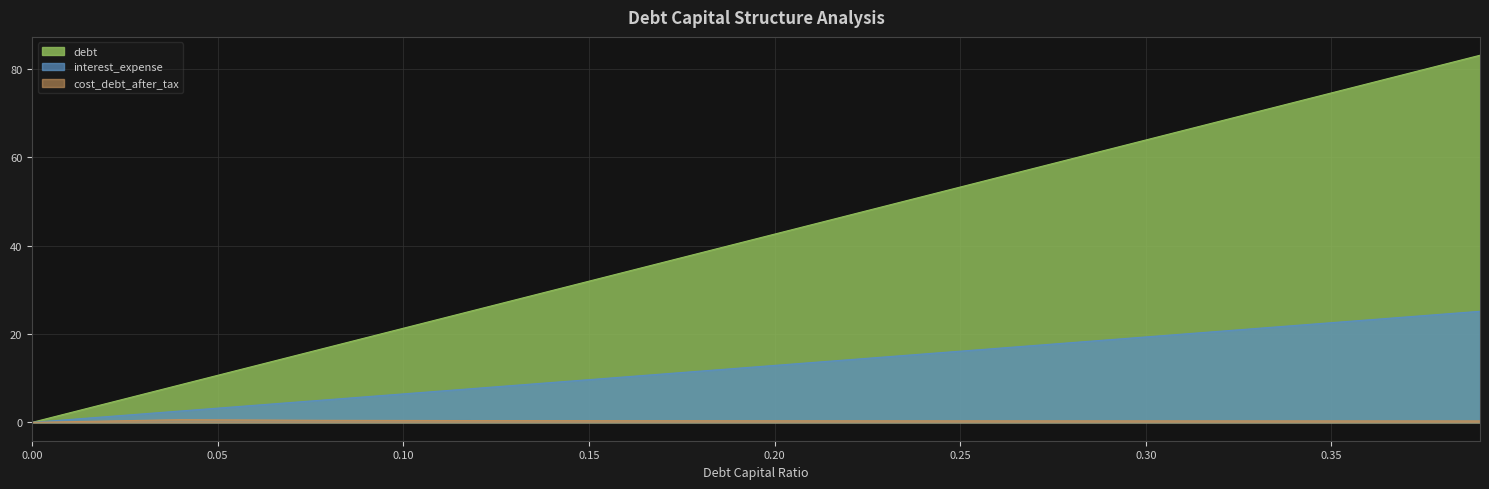

Reading left to right, extract all data points from this chart.

debt_capital: 0.0	8.5	17.0	25.6	34.1	42.6	51.1	59.7	68.2	76.7	83.1
debt: 0.0	2.6	5.2	7.7	10.3	12.9	15.5	18.1	20.6	23.2	25.1
cost_debt_after_tax: 0.0	0.6	0.5	0.4	0.4	0.4	0.4	0.3	0.3	0.3	0.3